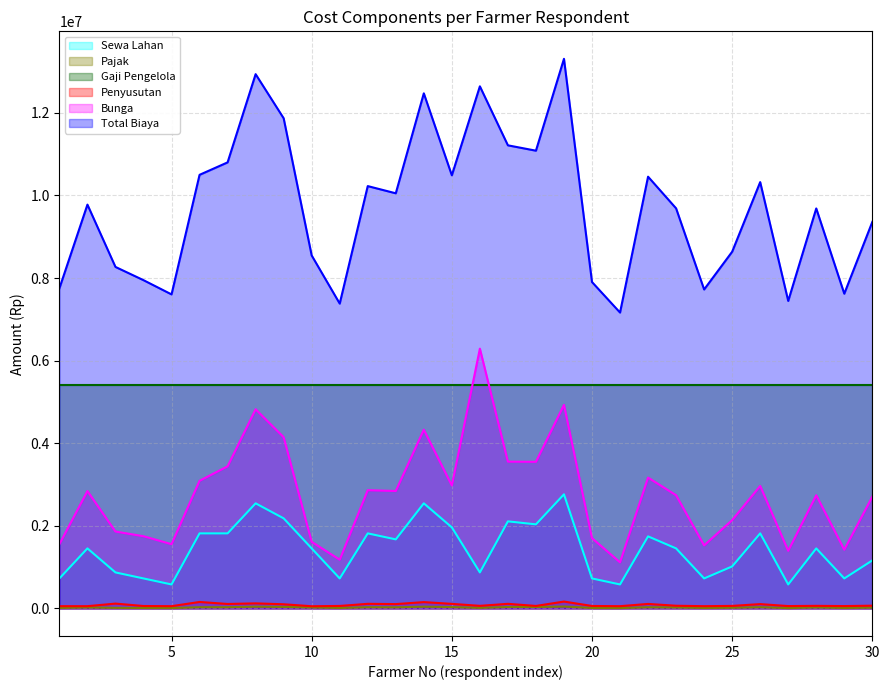

What is the value of the Pajak point at the 28th from the left?

25000.0